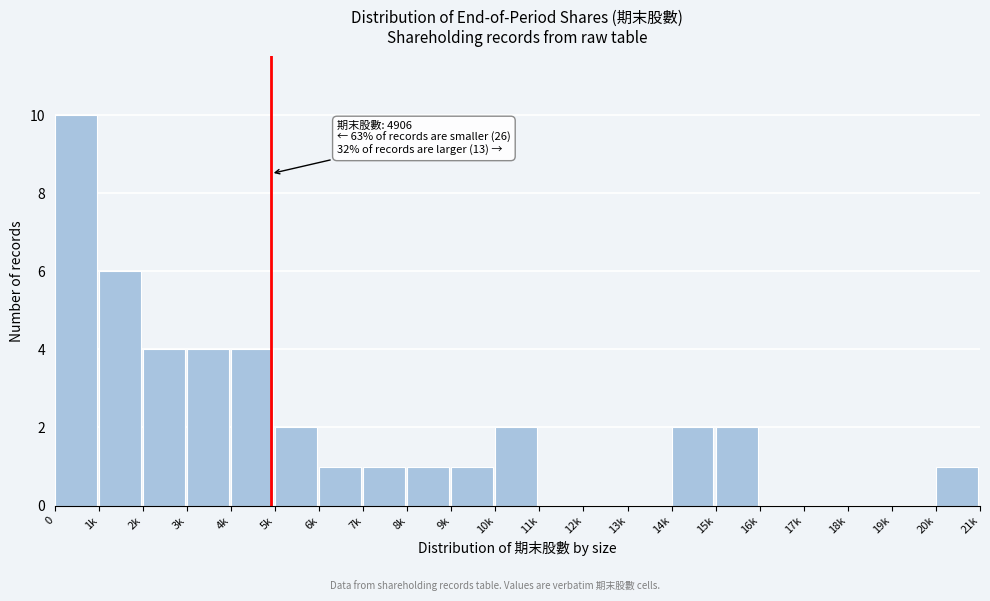

Reading left to right, what are all the values shown in this chart?

0=10	1k=6	2k=4	3k=4	4k=4	5k=2	6k=1	7k=1	8k=1	9k=1	10k=2	11k=0	12k=0	13k=0	14k=2	15k=2	16k=0	17k=0	18k=0	19k=0	20k=1